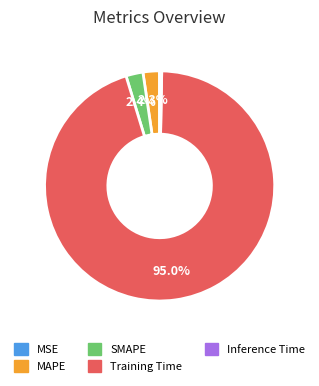

Between Inference Time and Training Time, which is larger?

Training Time